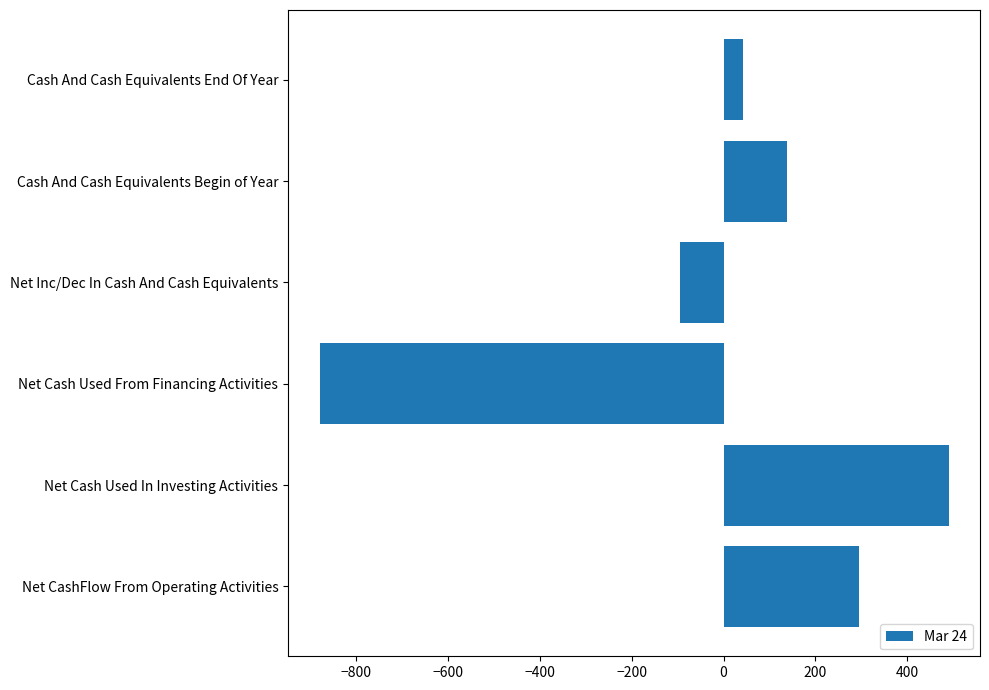

Rank the categories by value from highest to lowest.

Net Cash Used In Investing Activities, Net CashFlow From Operating Activities, Cash And Cash Equivalents Begin of Year, Cash And Cash Equivalents End Of Year, Net Inc/Dec In Cash And Cash Equivalents, Net Cash Used From Financing Activities